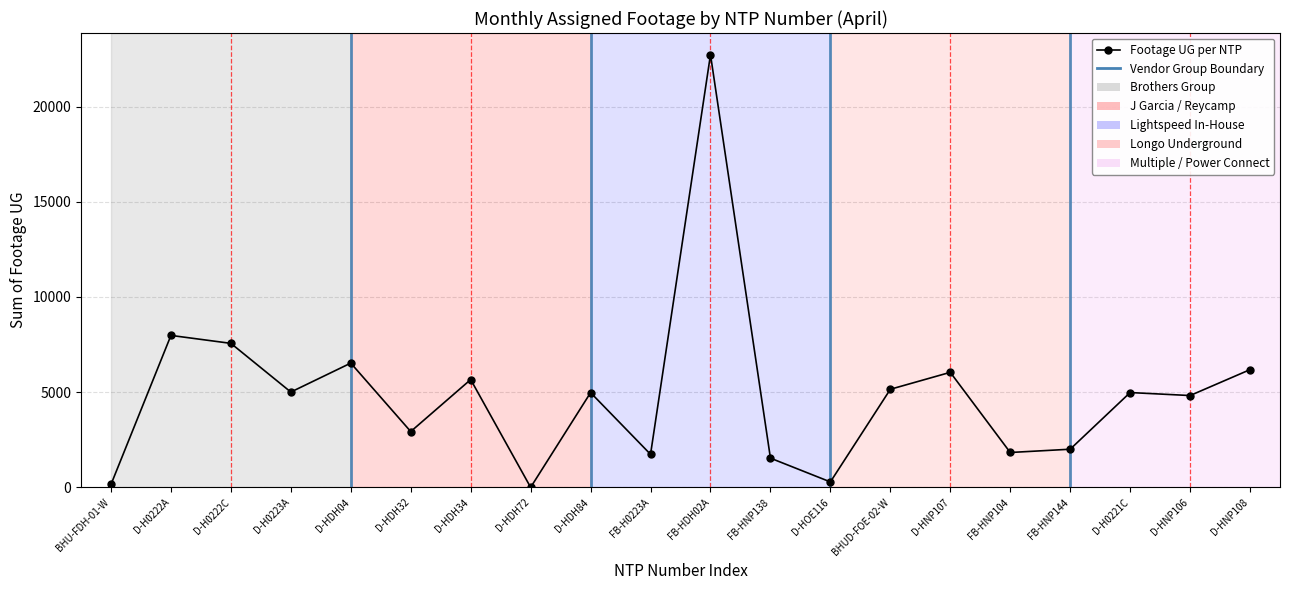

What is the approximate value at D-HNP106, to the nearest 100?

4800